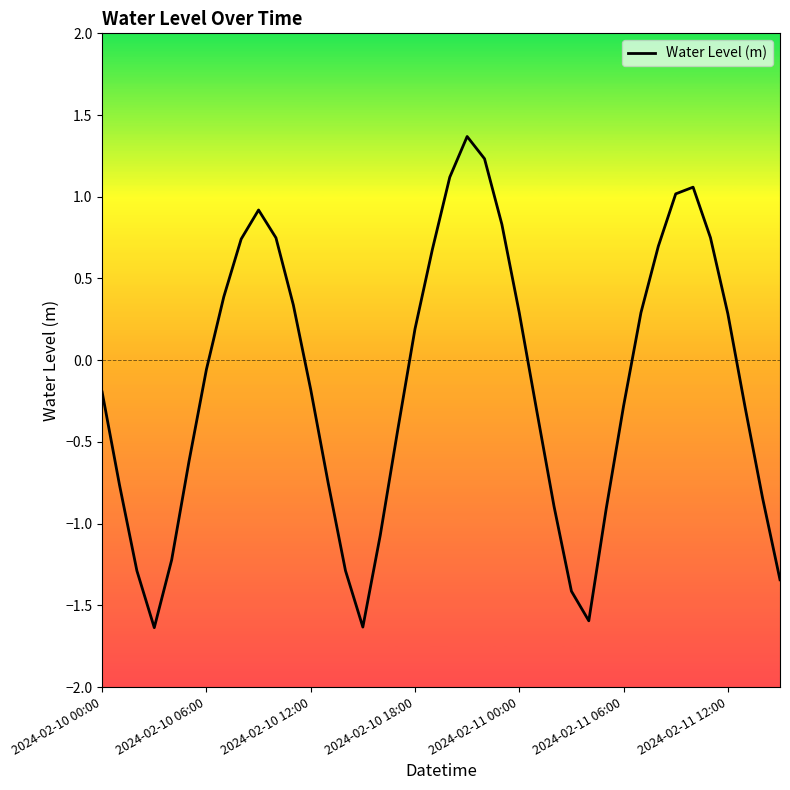

How many interior local peaks (higher than both neighbors) does the data have?

3